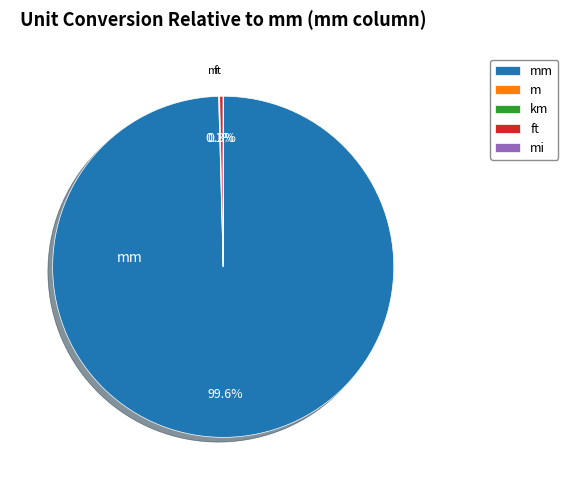

Does m represent more than half of the total?

No